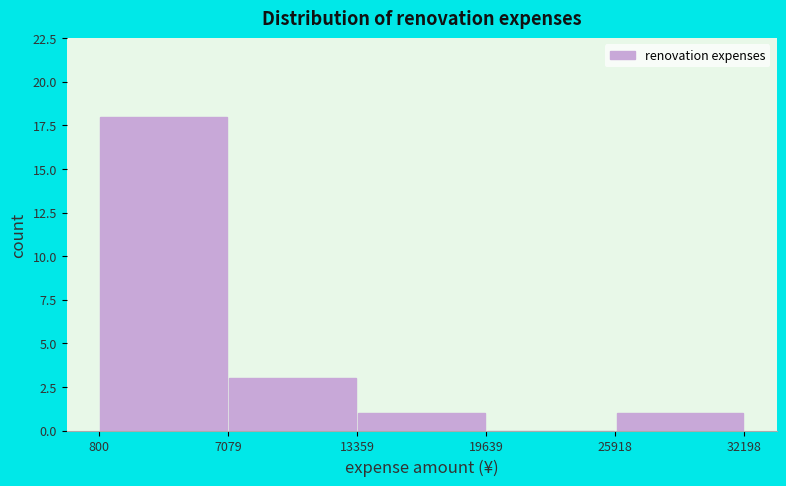

Reading left to right, transcribe this chart: for each bar, give the range it covers on the x-axis and its height. The values are not printed on the chart, so give them approximately, as read against the axis.

800 to 7079: 18
7079 to 13359: 3
13359 to 19639: 1
19639 to 25918: 0
25918 to 32198: 1